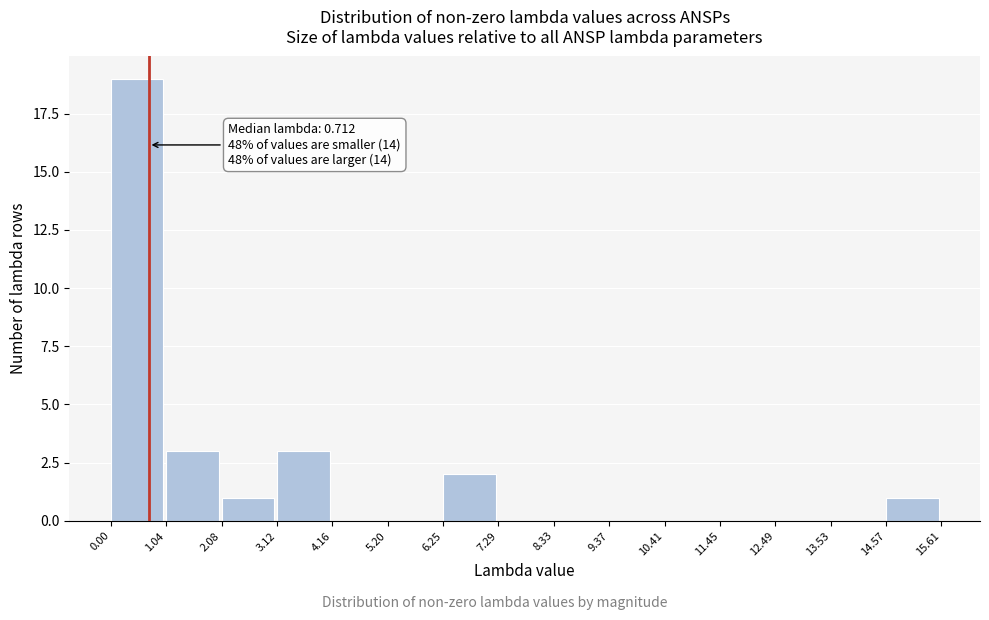

Which range on the x-axis has the tallest bar?

0.00 to 1.04